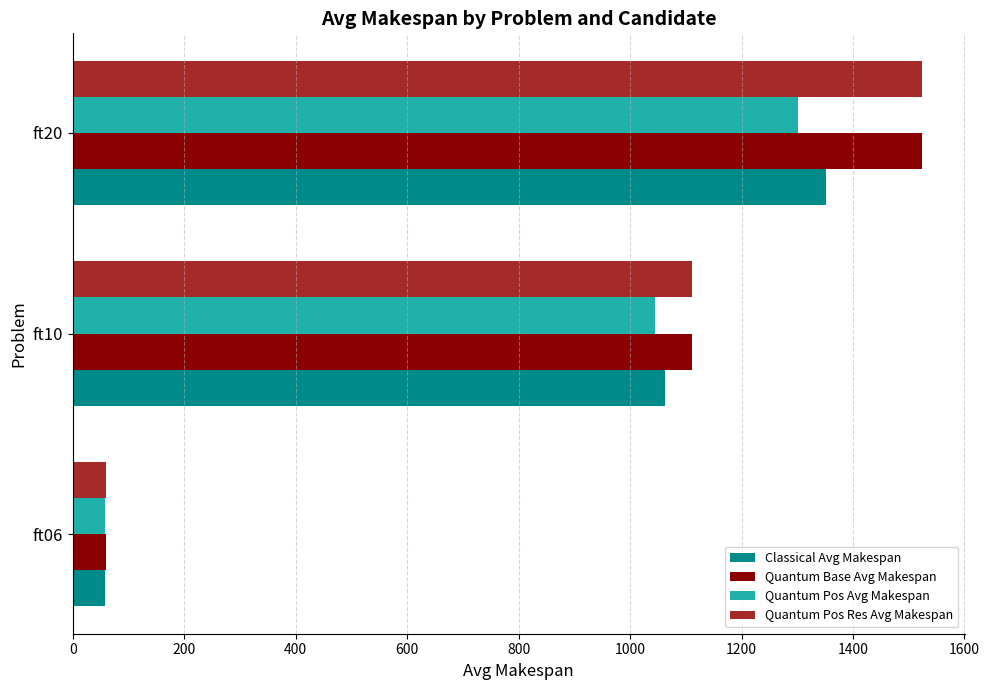

The value of Quantum Pos Avg Makespan at ft10 is 664.0. True or false?

False